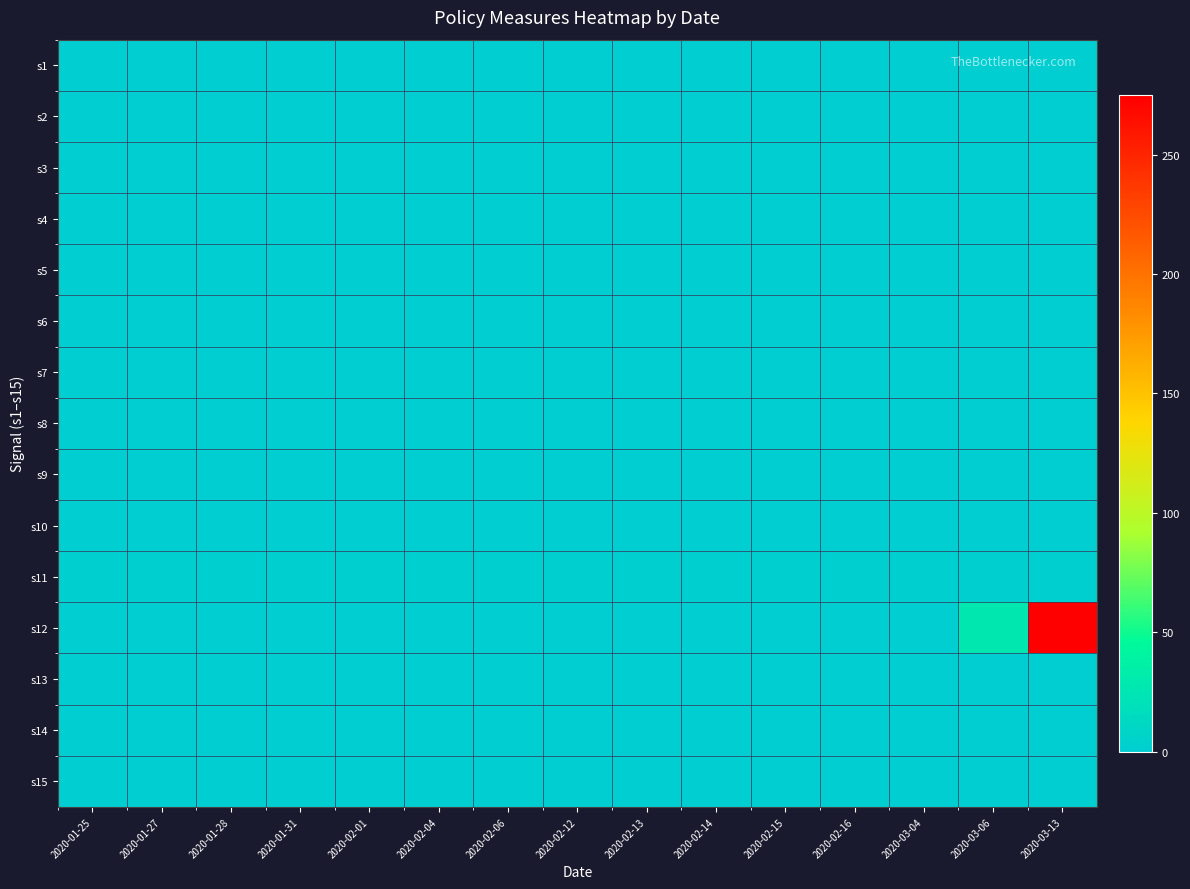

At which category is the sum across all series the highest?

2020-03-13